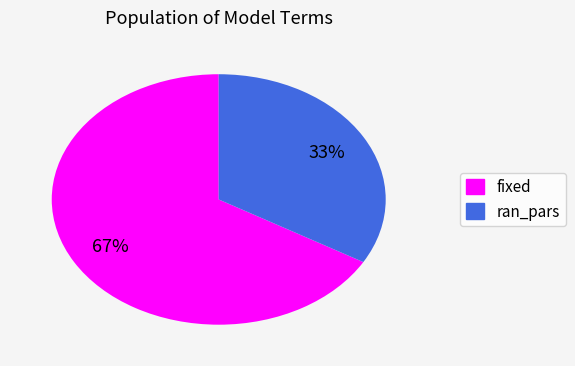

To the nearest percent, what is the average slice percentage?

50%